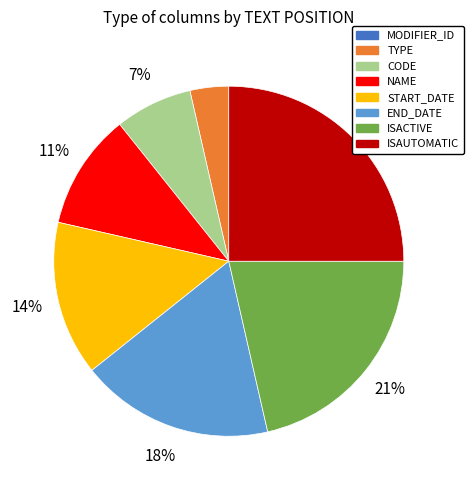

To the nearest percent, what is the difference between the START_DATE and END_DATE slice percentages?

4%